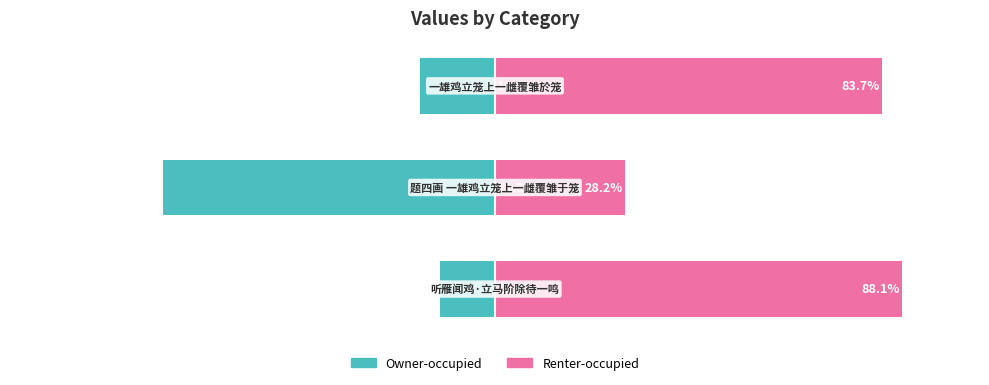

Are the bars horizontal?

Yes